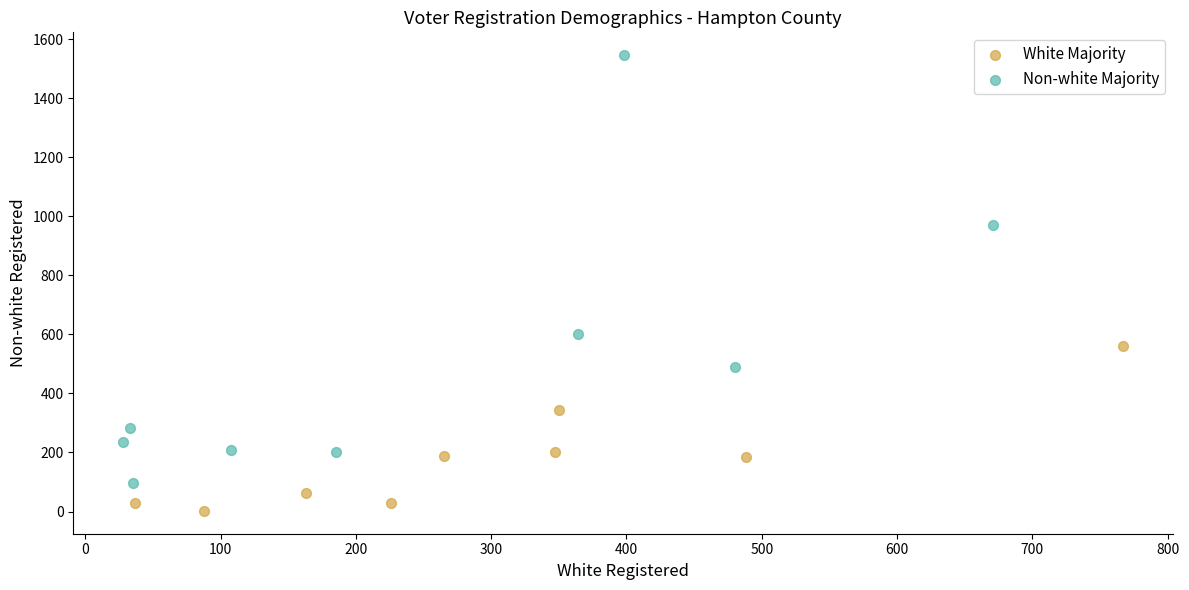

What are all the series names shown in the legend?

White Majority, Non-white Majority